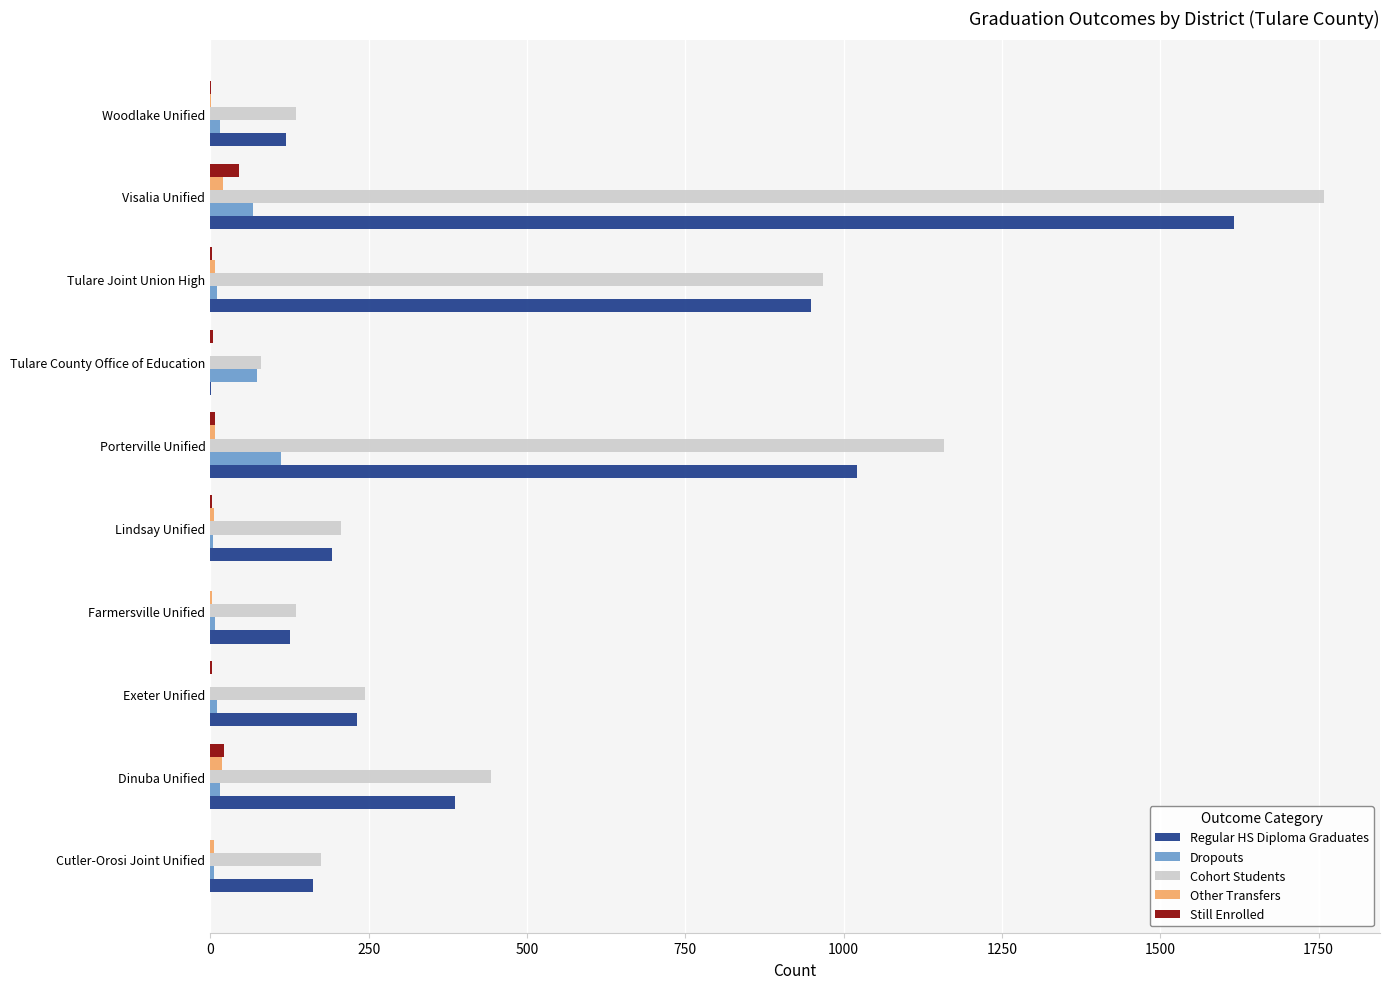

Where is Regular HS Diploma Graduates nearest to the value 809?

Tulare Joint Union High